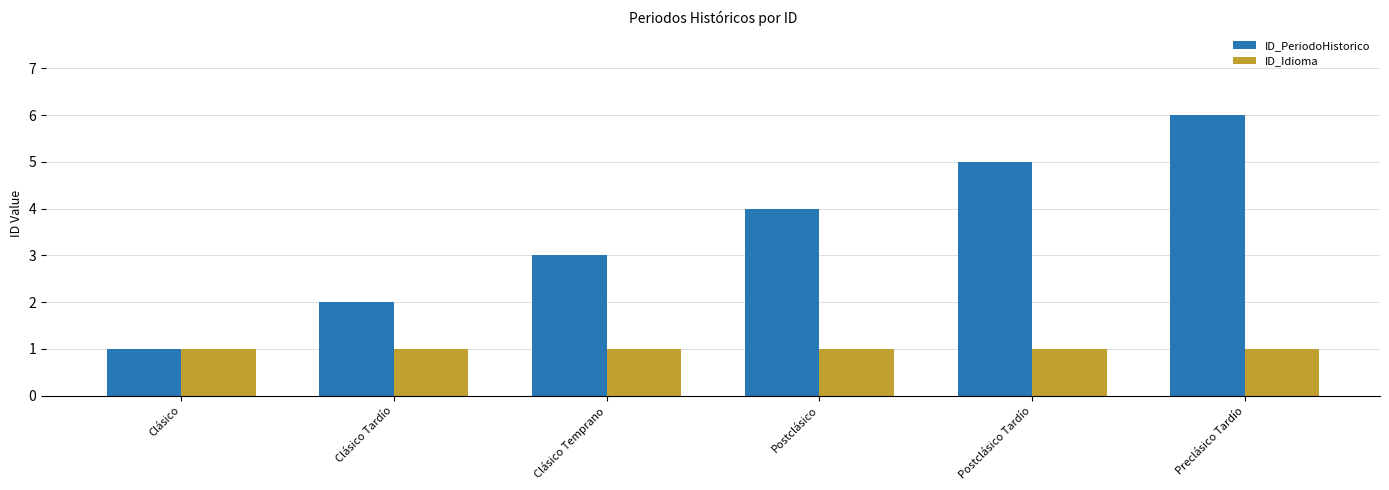

Rank the series by their maximum value, from highest to lowest.

ID_PeriodoHistorico, ID_Idioma